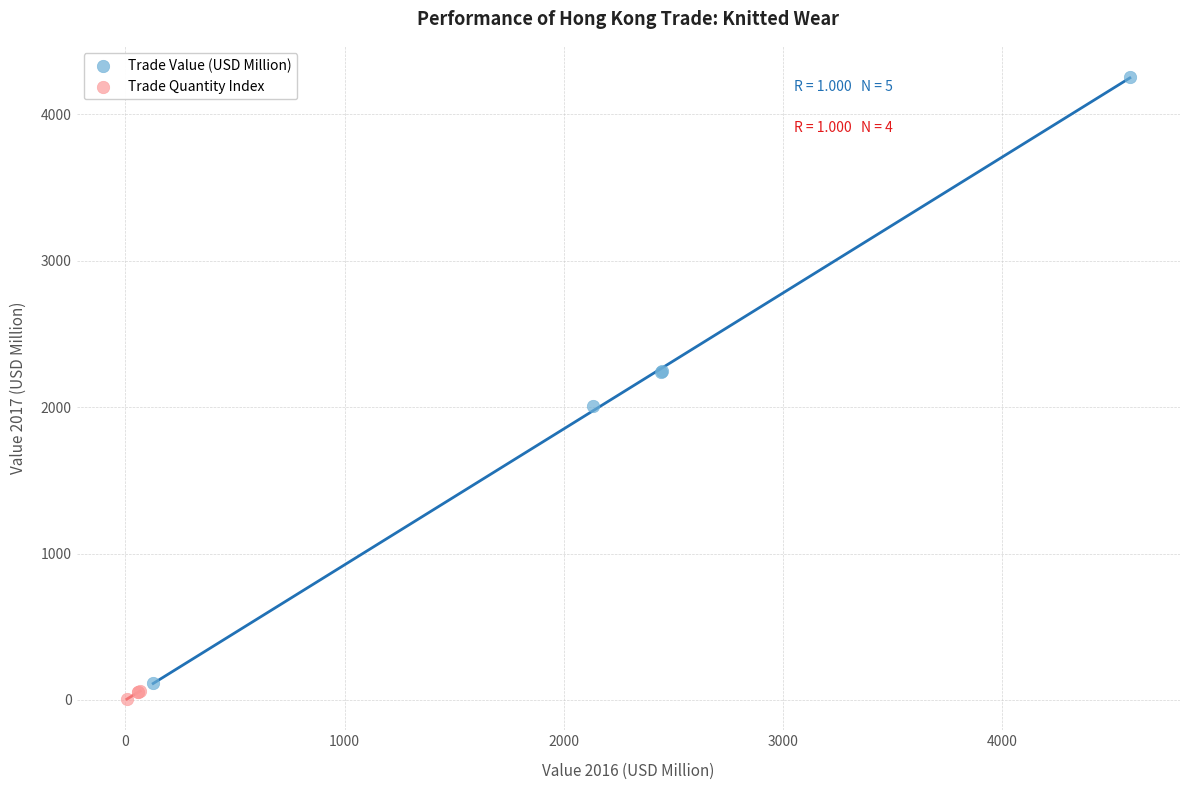

Which series has the largest Y range (max minus min)?

Trade Value (USD Million)